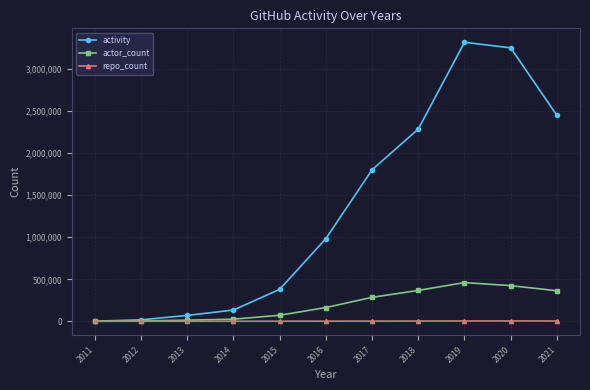

True or false: activity has more than 0 interior local peaks.

True